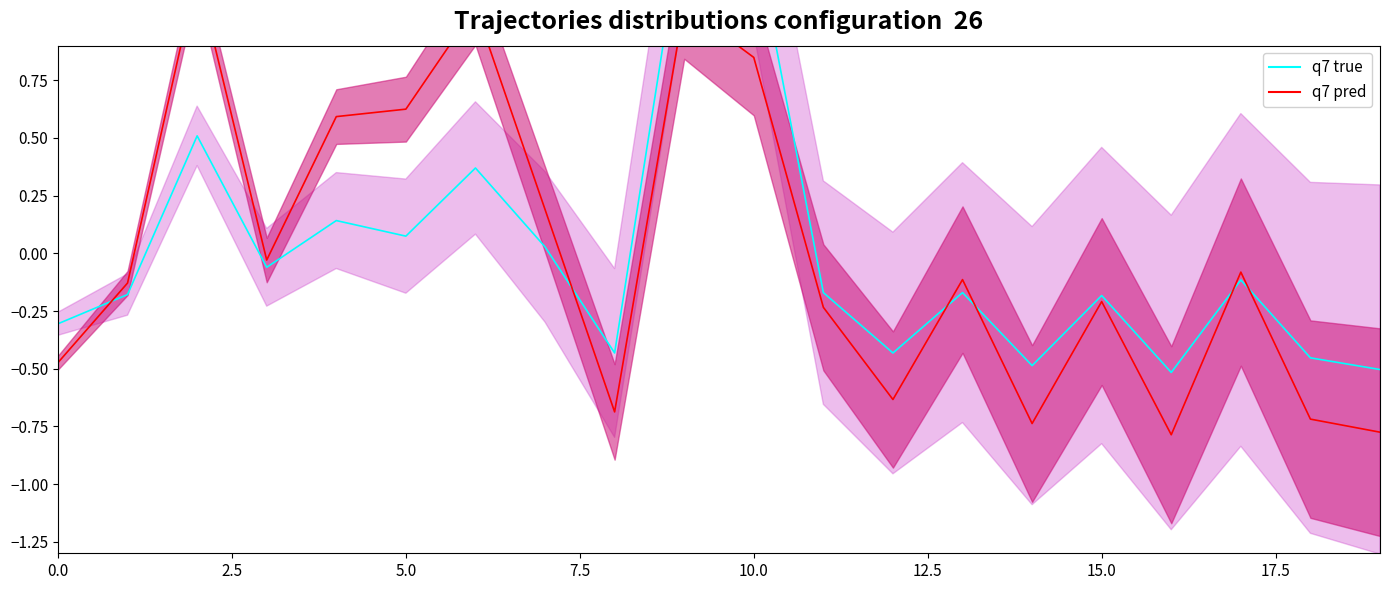

How many interior local peaks does the col_1 true series have?

7